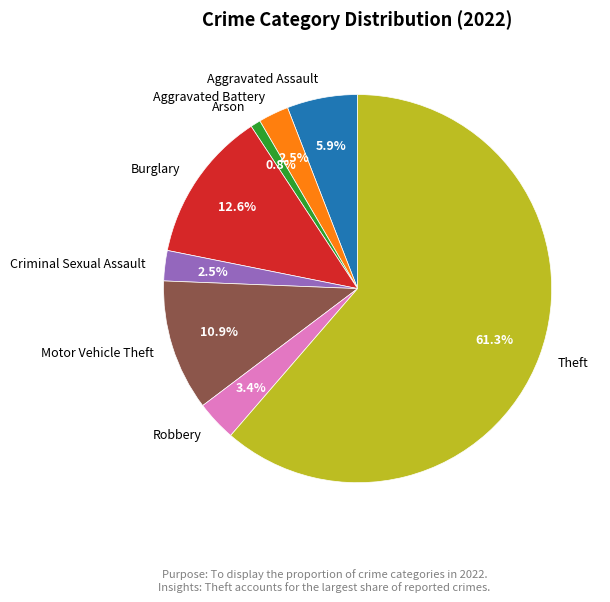

Combined, do Criminal Sexual Assault and Aggravated Battery account for over 50%?

No